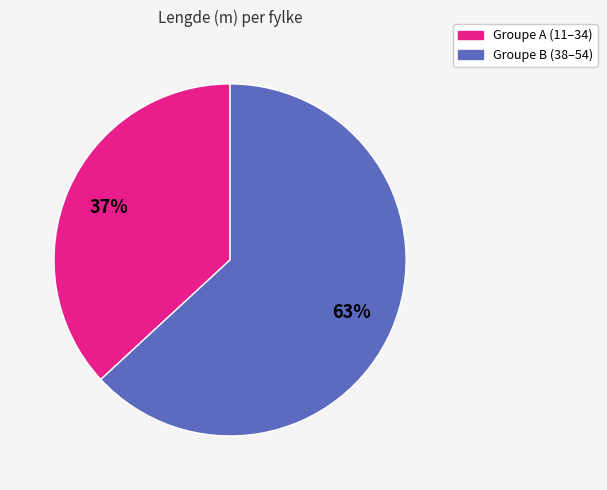

Is it true that Groupe A (11–34) is 37% of the pie?

True